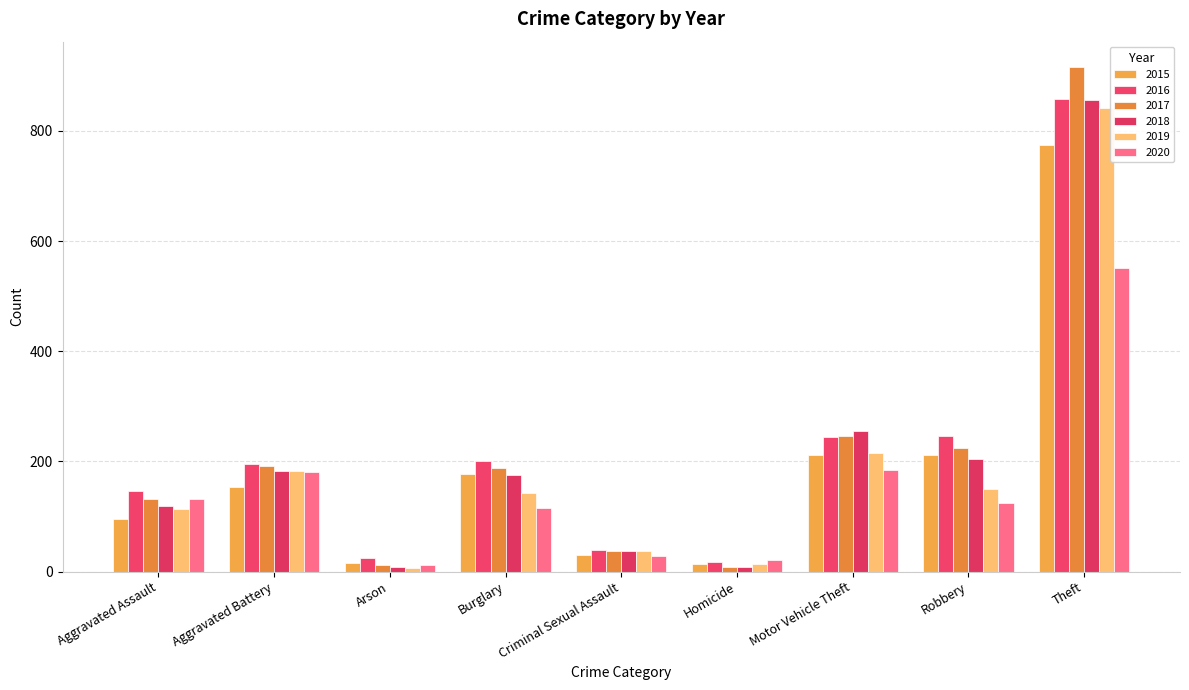

How many bars are there in total?

54